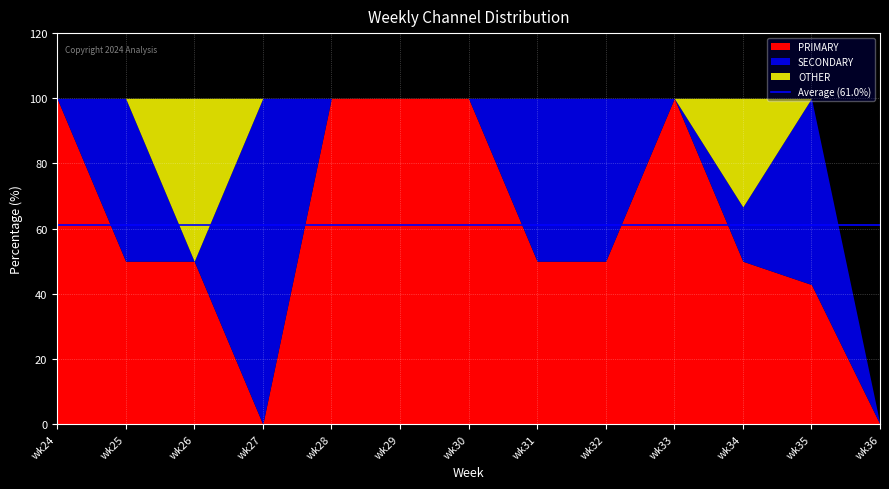

Reading left to right, transcribe all the data shown in this chart.

PRIMARY: 100.0	50.0	50.0	0.0	100.0	100.0	100.0	50.0	50.0	100.0	50.0	42.9	0.0
SECONDARY: 0.0	50.0	0.0	100.0	0.0	0.0	0.0	50.0	50.0	0.0	16.7	57.1	0.0
OTHER: 0.0	0.0	50.0	0.0	0.0	0.0	0.0	0.0	0.0	0.0	33.3	0.0	0.0